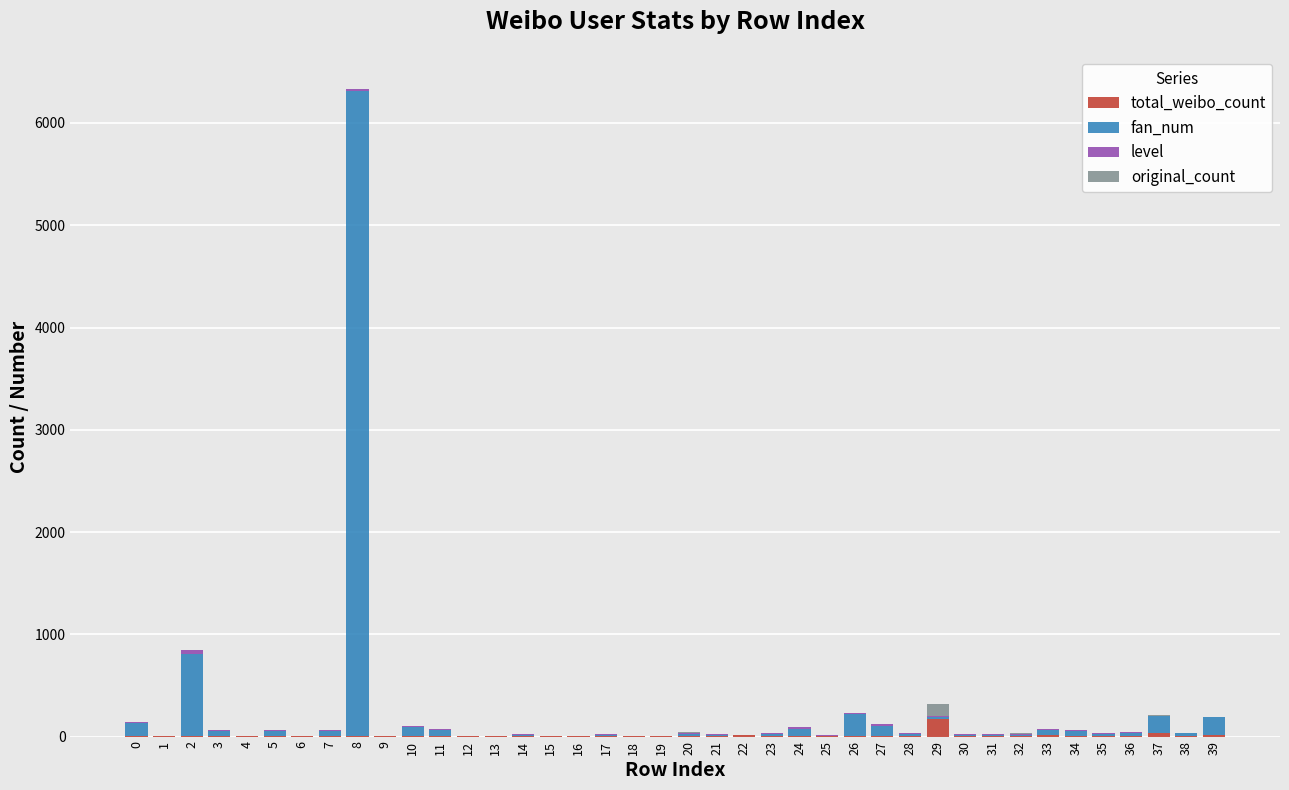

How many categories are shown in the chart?

40